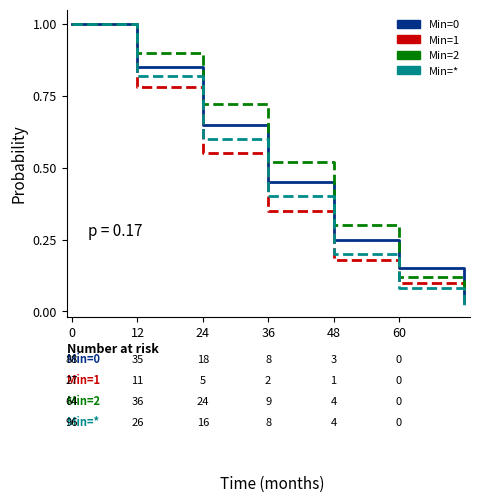

What are all the series names shown in the legend?

Min=0, Min=1, Min=2, Min=*